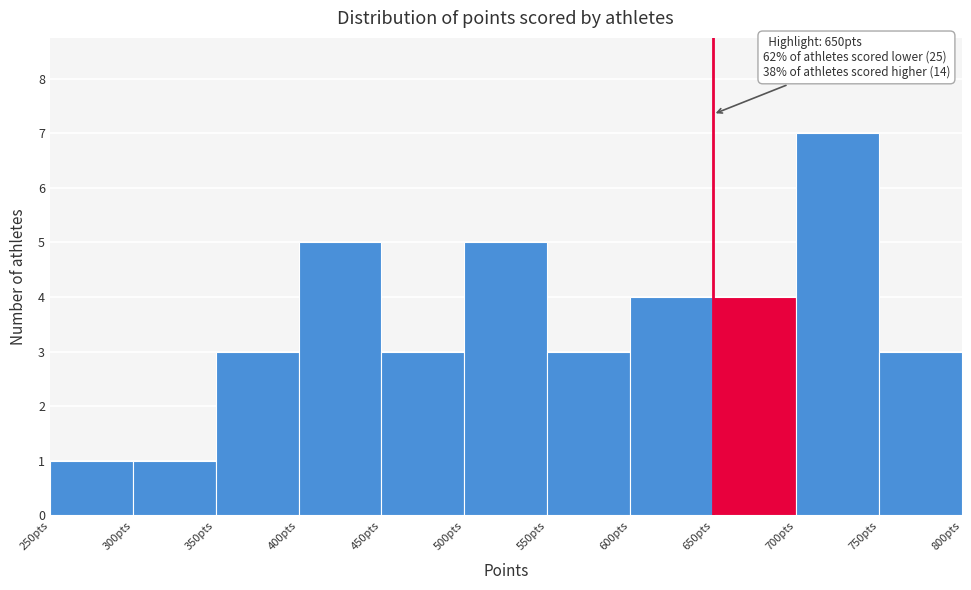

Over which range of the x-axis is the bar tallest?

700 to 750